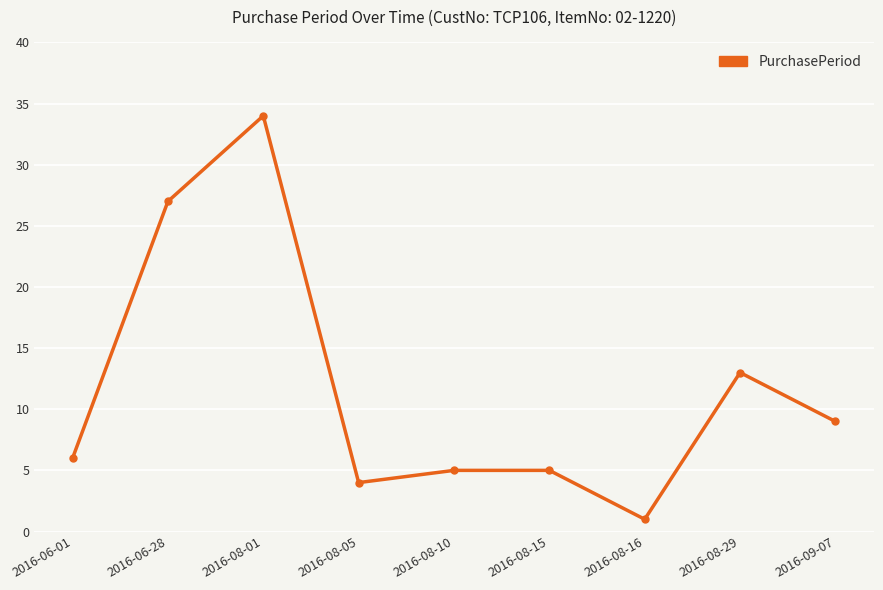

Reading left to right, extract all data points from this chart.

2016-06-01=6	2016-06-28=27	2016-08-01=34	2016-08-05=4	2016-08-10=5	2016-08-15=5	2016-08-16=1	2016-08-29=13	2016-09-07=9